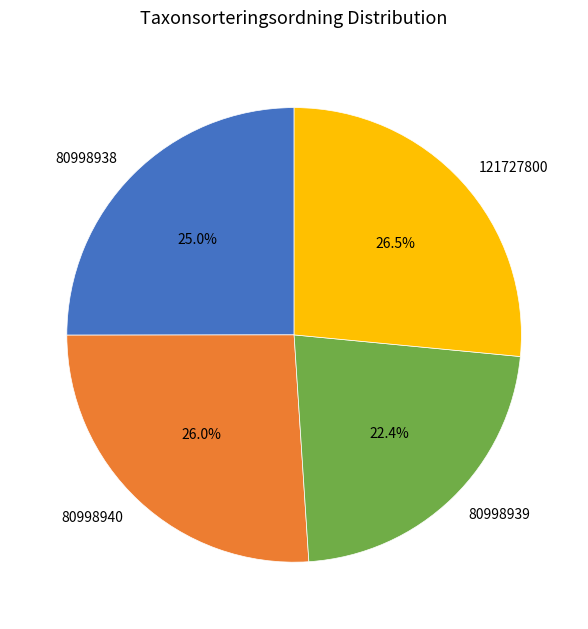

Which has a higher value, 80998940 or 121727800?

121727800